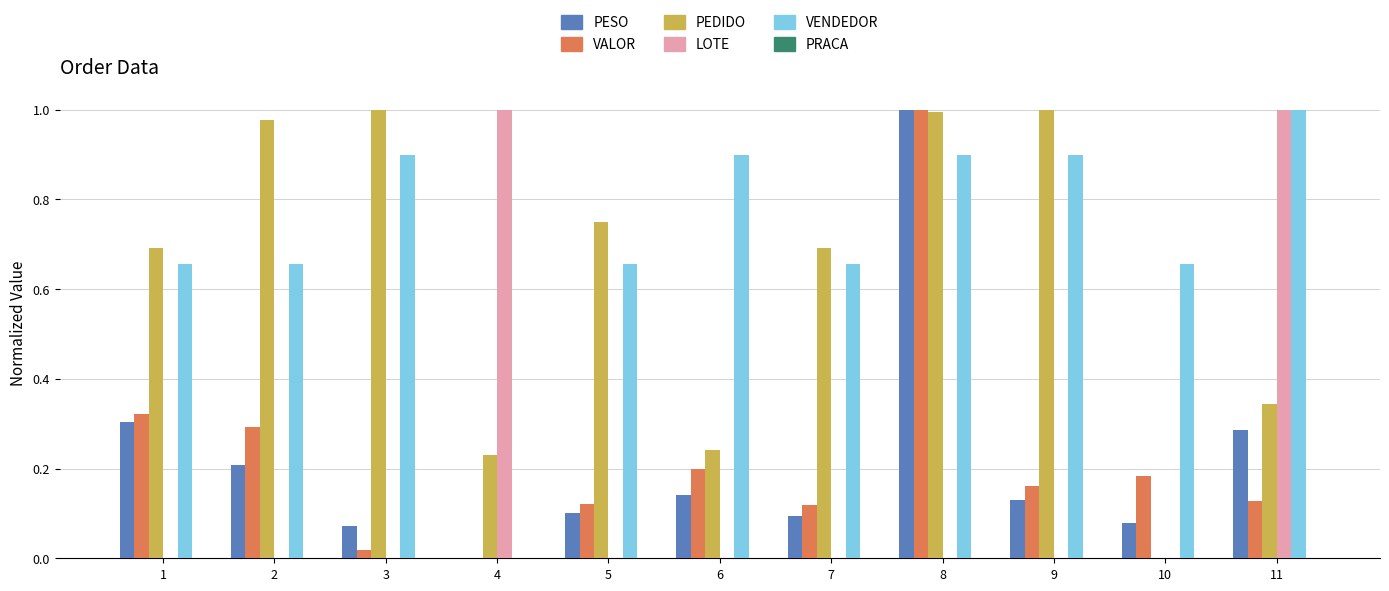

What is the total value across all series at 7?

1.6